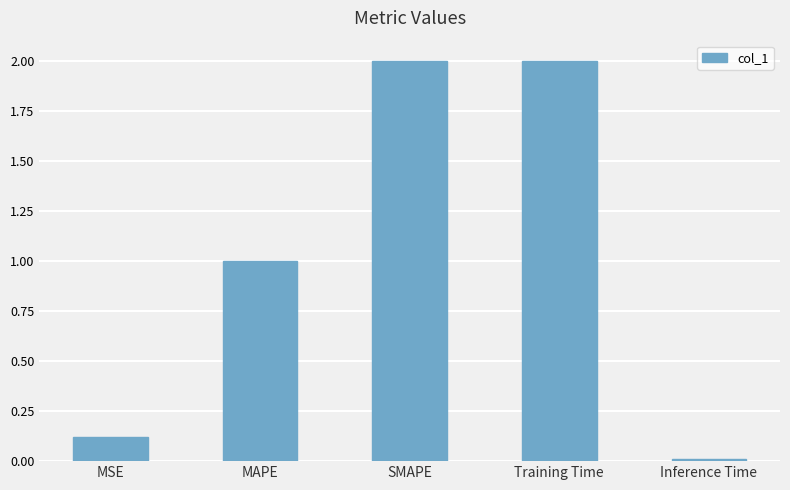

Which has a higher value, MSE or SMAPE?

SMAPE